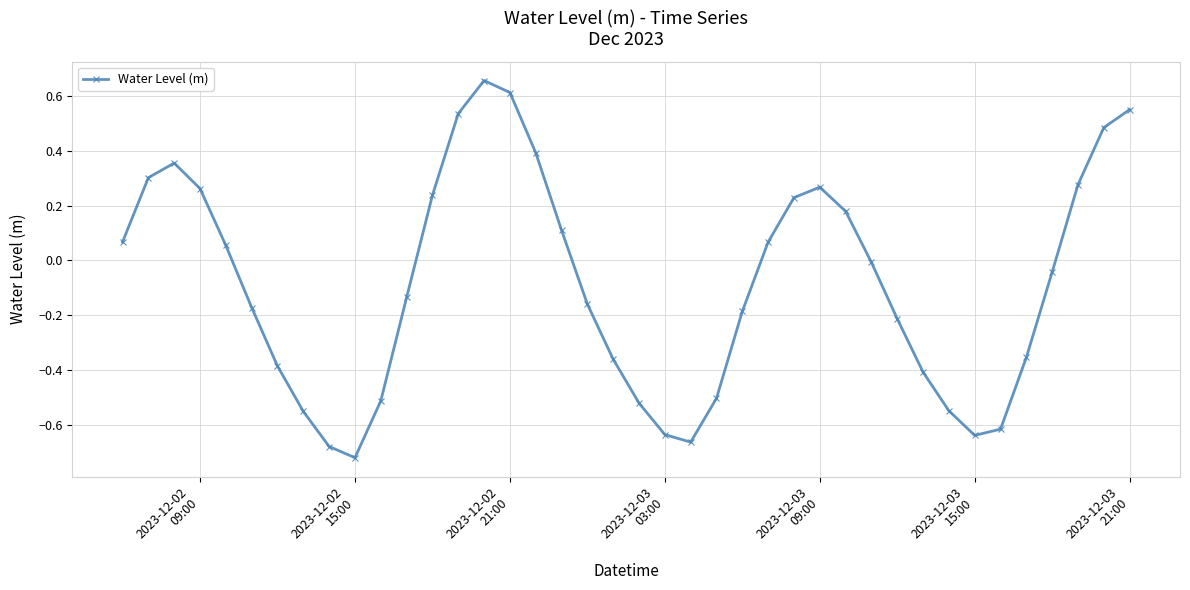

How many points are lower than both their immediate neighbors (excluding endpoints)?

3